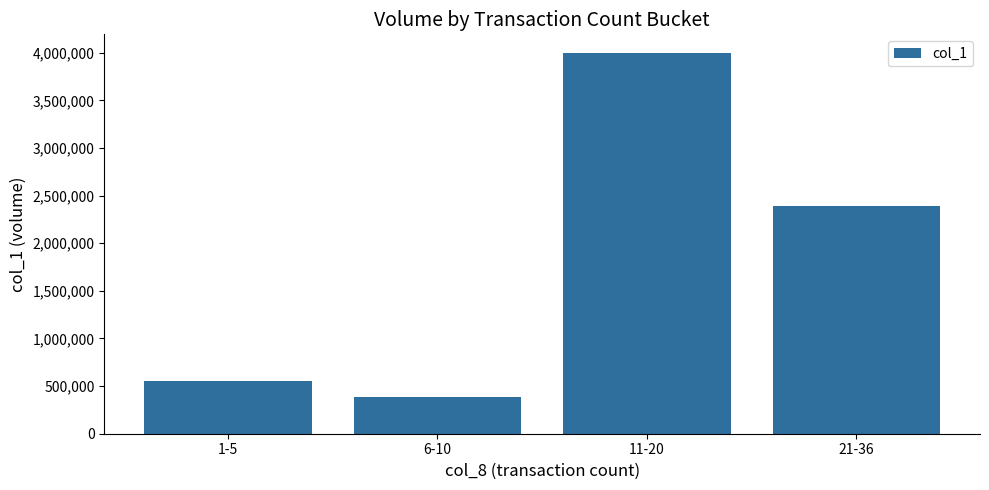

Reading left to right, list all the values displayed in this chart.

554000	387000	3994000	2395000